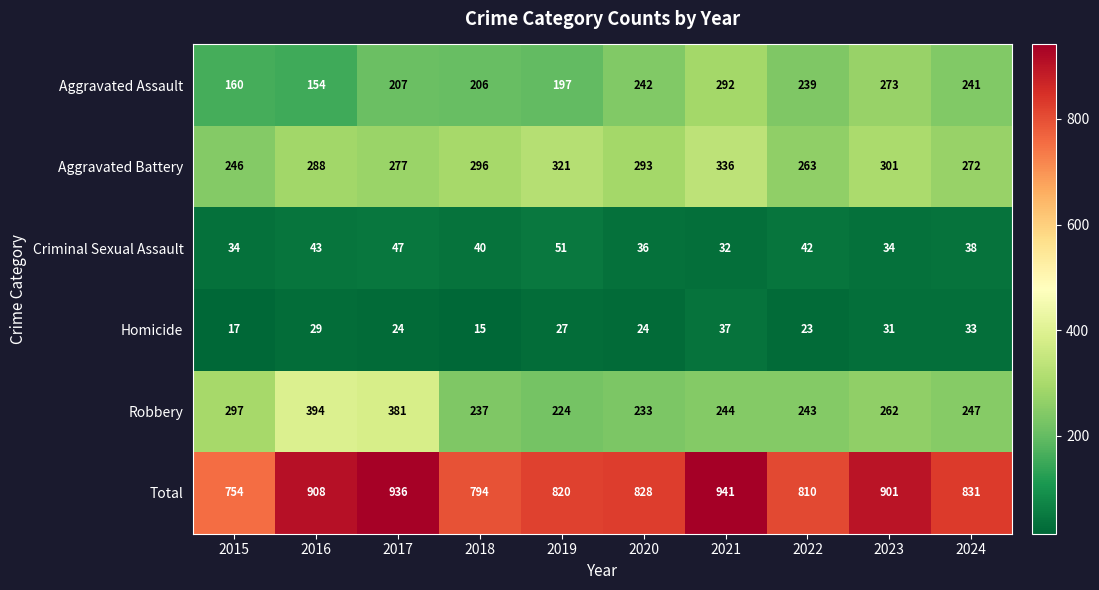

What is the sum of all Robbery values?

2762